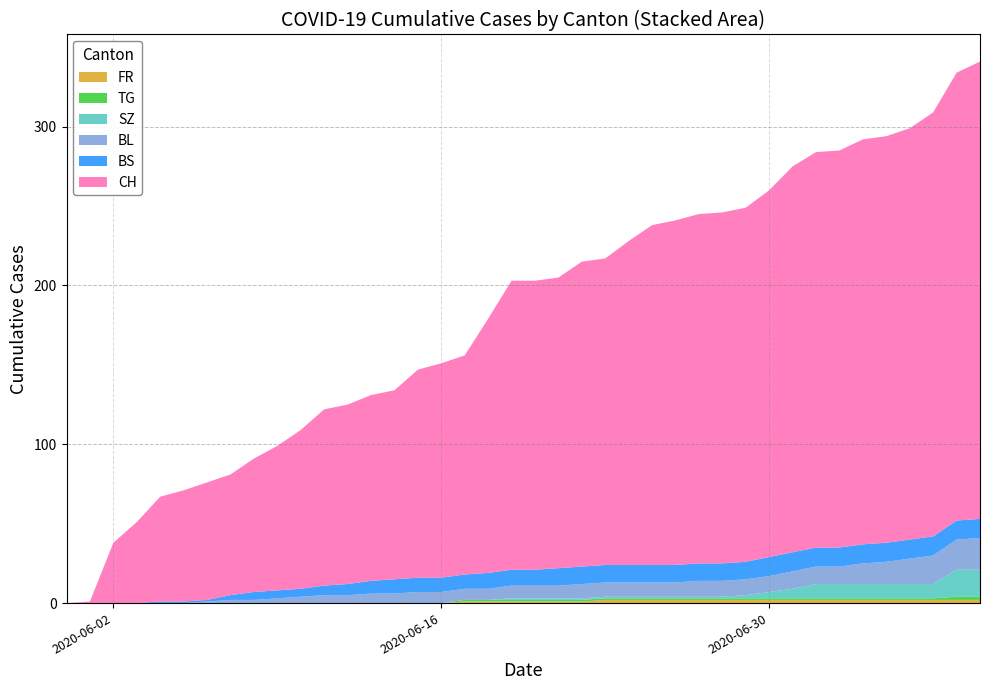

Reading right to left, extract all data points from this chart.

CH: 2020-07-09=288	2020-07-08=282	2020-07-07=267	2020-07-06=259	2020-07-05=256	2020-07-04=255	2020-07-03=250	2020-07-02=249	2020-07-01=243	2020-06-30=231	2020-06-29=223	2020-06-28=221	2020-06-27=220	2020-06-26=217	2020-06-25=214	2020-06-24=204	2020-06-23=193	2020-06-22=192	2020-06-21=183	2020-06-20=182	2020-06-19=182	2020-06-18=160	2020-06-17=138	2020-06-16=135	2020-06-15=131	2020-06-14=119	2020-06-13=117	2020-06-12=113	2020-06-11=111	2020-06-10=100	2020-06-09=91	2020-06-08=84	2020-06-07=76	2020-06-06=74	2020-06-05=70	2020-06-04=66	2020-06-03=51	2020-06-02=38	2020-06-01=1	2020-05-31=0
BS: 2020-07-09=12	2020-07-08=12	2020-07-07=12	2020-07-06=12	2020-07-05=12	2020-07-04=12	2020-07-03=12	2020-07-02=12	2020-07-01=12	2020-06-30=12	2020-06-29=11	2020-06-28=11	2020-06-27=11	2020-06-26=11	2020-06-25=11	2020-06-24=11	2020-06-23=11	2020-06-22=11	2020-06-21=11	2020-06-20=10	2020-06-19=10	2020-06-18=10	2020-06-17=9	2020-06-16=9	2020-06-15=9	2020-06-14=9	2020-06-13=8	2020-06-12=7	2020-06-11=6	2020-06-10=5	2020-06-09=5	2020-06-08=5	2020-06-07=3	2020-06-06=1	2020-06-05=1	2020-06-04=1	2020-06-03=0	2020-06-02=0	2020-06-01=0	2020-05-31=0
BL: 2020-07-09=20	2020-07-08=19	2020-07-07=18	2020-07-06=16	2020-07-05=14	2020-07-04=13	2020-07-03=11	2020-07-02=11	2020-07-01=11	2020-06-30=10	2020-06-29=10	2020-06-28=10	2020-06-27=10	2020-06-26=9	2020-06-25=9	2020-06-24=9	2020-06-23=9	2020-06-22=9	2020-06-21=8	2020-06-20=8	2020-06-19=8	2020-06-18=7	2020-06-17=7	2020-06-16=7	2020-06-15=7	2020-06-14=6	2020-06-13=6	2020-06-12=5	2020-06-11=5	2020-06-10=4	2020-06-09=3	2020-06-08=2	2020-06-07=2	2020-06-06=1	2020-06-05=0	2020-06-04=0	2020-06-03=0	2020-06-02=0	2020-06-01=0	2020-05-31=0
SZ: 2020-07-09=17	2020-07-08=17	2020-07-07=9	2020-07-06=9	2020-07-05=9	2020-07-04=9	2020-07-03=9	2020-07-02=9	2020-07-01=6	2020-06-30=4	2020-06-29=2	2020-06-28=1	2020-06-27=1	2020-06-26=1	2020-06-25=1	2020-06-24=1	2020-06-23=1	2020-06-22=1	2020-06-21=1	2020-06-20=1	2020-06-19=1	2020-06-18=0	2020-06-17=0	2020-06-16=0	2020-06-15=0	2020-06-14=0	2020-06-13=0	2020-06-12=0	2020-06-11=0	2020-06-10=0	2020-06-09=0	2020-06-08=0	2020-06-07=0	2020-06-06=0	2020-06-05=0	2020-06-04=0	2020-06-03=0	2020-06-02=0	2020-06-01=0	2020-05-31=0
TG: 2020-07-09=2	2020-07-08=2	2020-07-07=1	2020-07-06=1	2020-07-05=1	2020-07-04=1	2020-07-03=1	2020-07-02=1	2020-07-01=1	2020-06-30=1	2020-06-29=1	2020-06-28=1	2020-06-27=1	2020-06-26=1	2020-06-25=1	2020-06-24=1	2020-06-23=1	2020-06-22=1	2020-06-21=1	2020-06-20=1	2020-06-19=1	2020-06-18=1	2020-06-17=1	2020-06-16=0	2020-06-15=0	2020-06-14=0	2020-06-13=0	2020-06-12=0	2020-06-11=0	2020-06-10=0	2020-06-09=0	2020-06-08=0	2020-06-07=0	2020-06-06=0	2020-06-05=0	2020-06-04=0	2020-06-03=0	2020-06-02=0	2020-06-01=0	2020-05-31=0
FR: 2020-07-09=2	2020-07-08=2	2020-07-07=2	2020-07-06=2	2020-07-05=2	2020-07-04=2	2020-07-03=2	2020-07-02=2	2020-07-01=2	2020-06-30=2	2020-06-29=2	2020-06-28=2	2020-06-27=2	2020-06-26=2	2020-06-25=2	2020-06-24=2	2020-06-23=2	2020-06-22=1	2020-06-21=1	2020-06-20=1	2020-06-19=1	2020-06-18=1	2020-06-17=1	2020-06-16=0	2020-06-15=0	2020-06-14=0	2020-06-13=0	2020-06-12=0	2020-06-11=0	2020-06-10=0	2020-06-09=0	2020-06-08=0	2020-06-07=0	2020-06-06=0	2020-06-05=0	2020-06-04=0	2020-06-03=0	2020-06-02=0	2020-06-01=0	2020-05-31=0